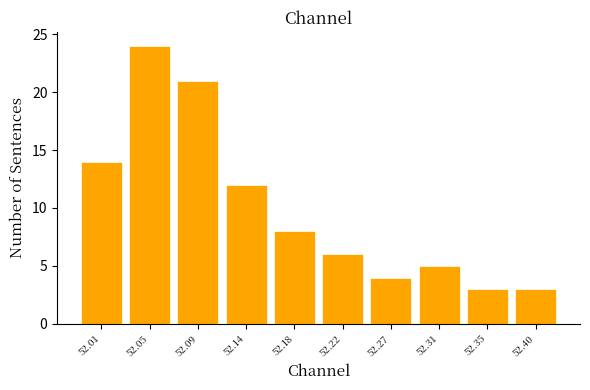

Reading left to right, what are all the values shown in this chart?

52.01=14	52.05=24	52.09=21	52.14=12	52.18=8	52.22=6	52.27=4	52.31=5	52.35=3	52.40=3